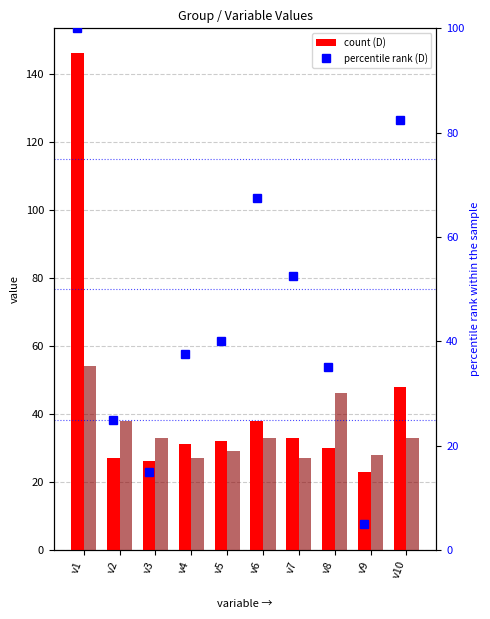

Reading left to right, what are all the values shown in this chart?

D (count): 146.0	27.0	26.0	31.0	32.0	38.0	33.0	30.0	23.0	48.0
A (count): 54.0	38.0	33.0	27.0	29.0	33.0	27.0	46.0	28.0	33.0
D percentile rank: 100.0	25.0	15.0	37.5	40.0	67.5	52.5	35.0	5.0	82.5